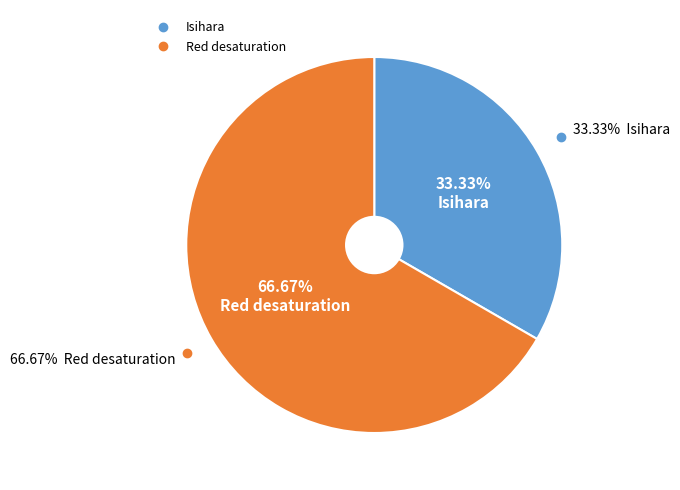

Approximately how many times larger is the value at Red desaturation compared to Isihara?

2.0